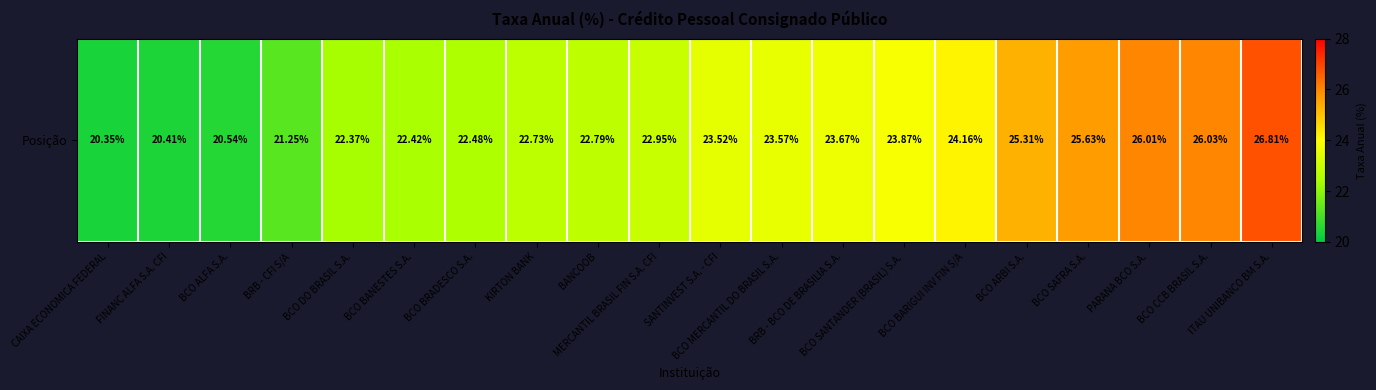

Which label corresponds to the largest value in the chart?

ITAU UNIBANCO BM S.A.